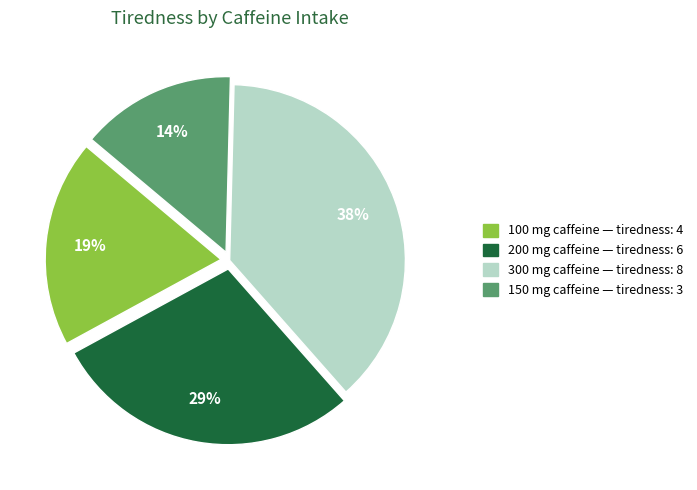

How many segments does this pie chart have?

4